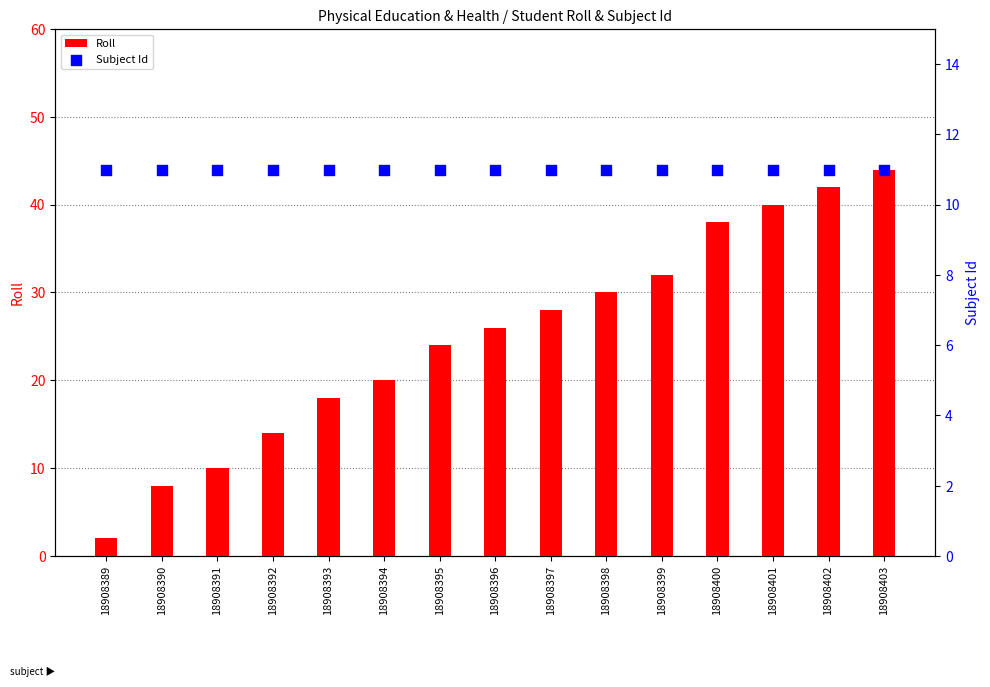

Which series has the largest total across all categories?

Roll